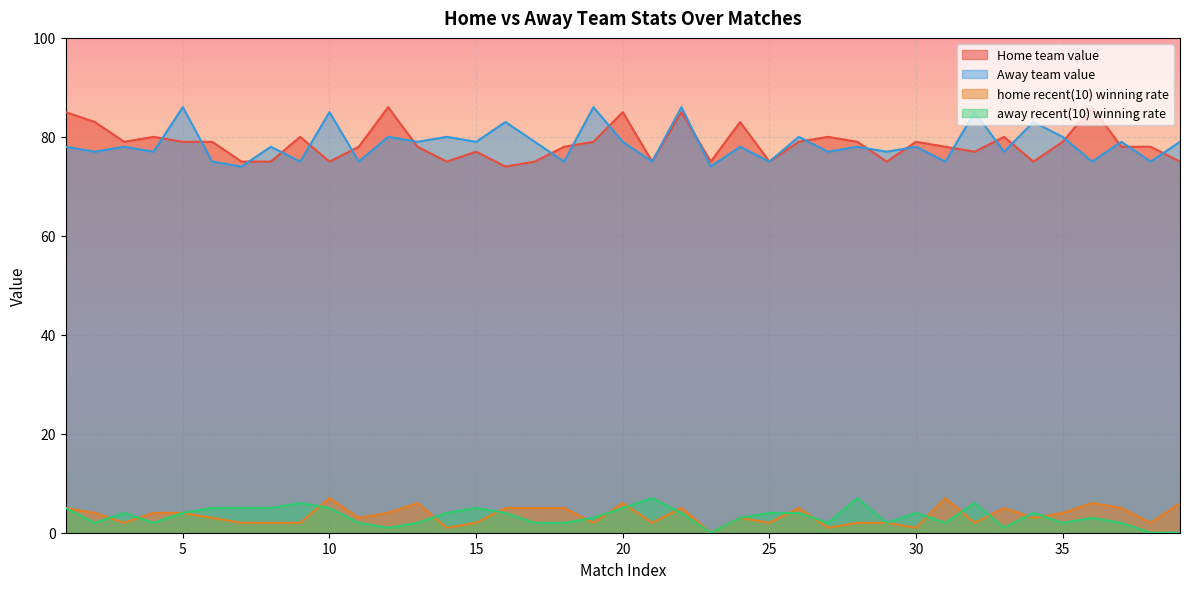

Count the home recent(10) winning rate values in the range 2 to 5.

29